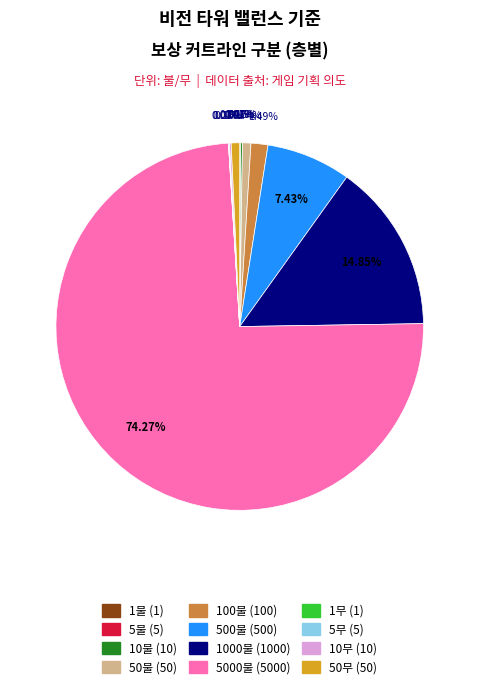

Does any single category account for the majority?

Yes